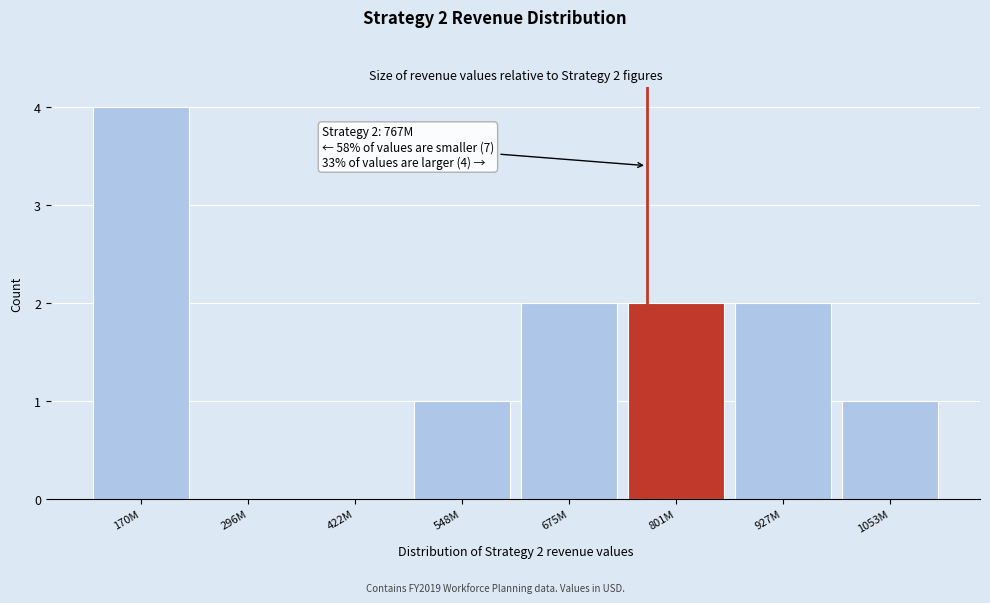

Reading left to right, what are all the values shown in this chart?

170M=4	296M=0	422M=0	548M=1	675M=2	801M=2	927M=2	1053M=1